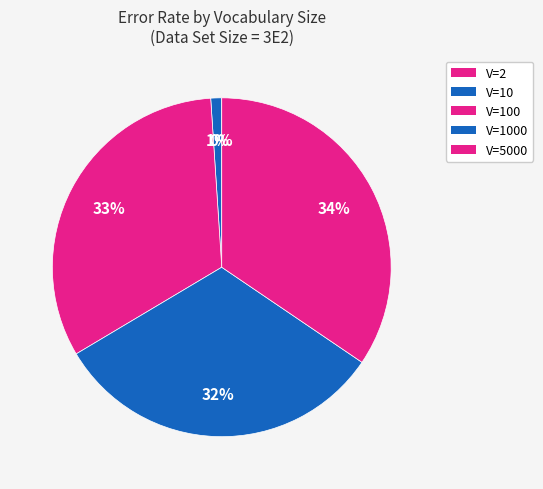

Is there any slice that represents more than half of the pie?

No